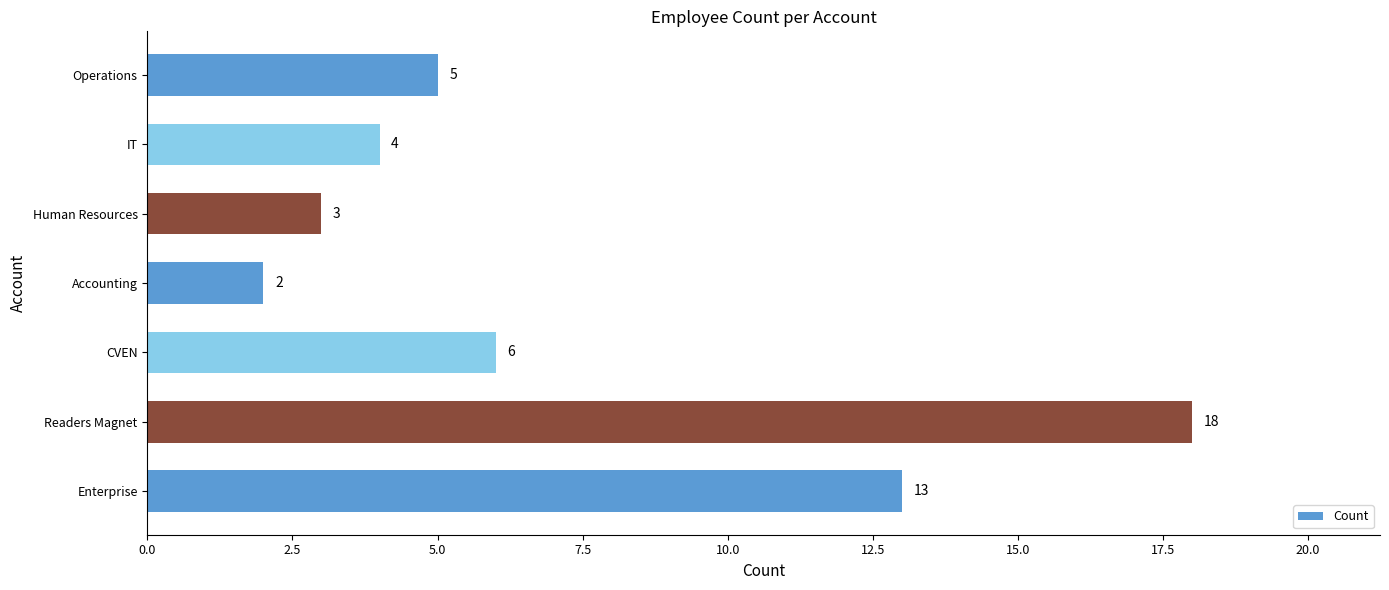

What is the difference between the maximum and minimum values?

16